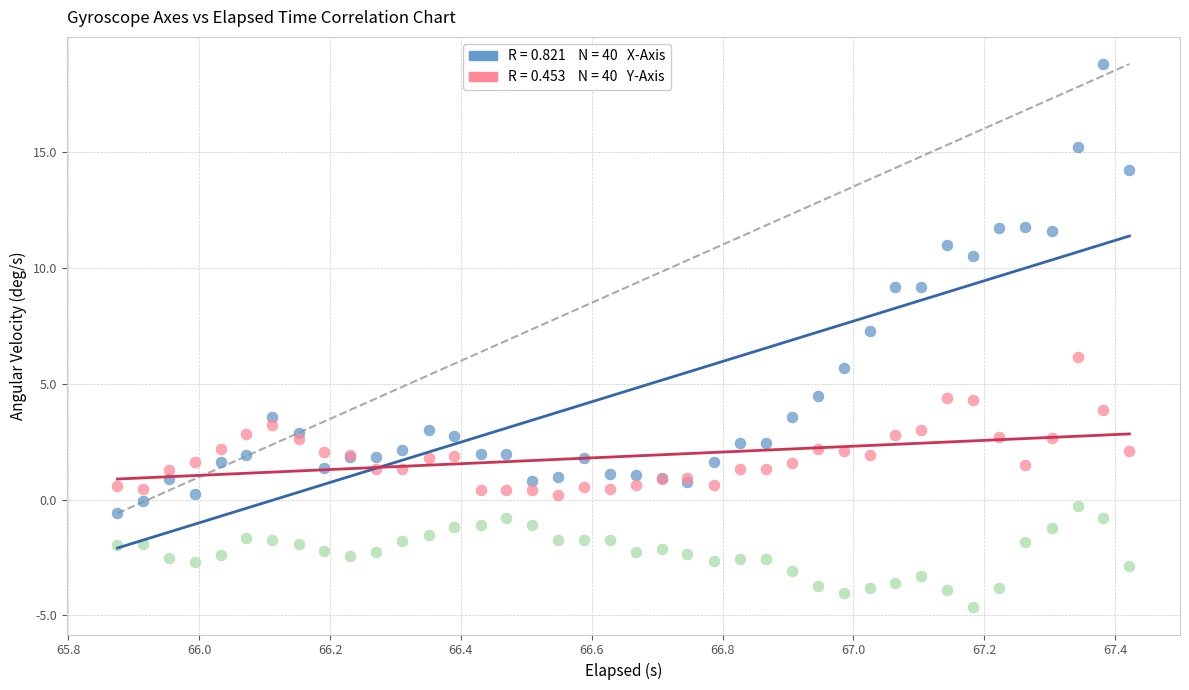

Across all series, what Y value is closest to 7?

7.3